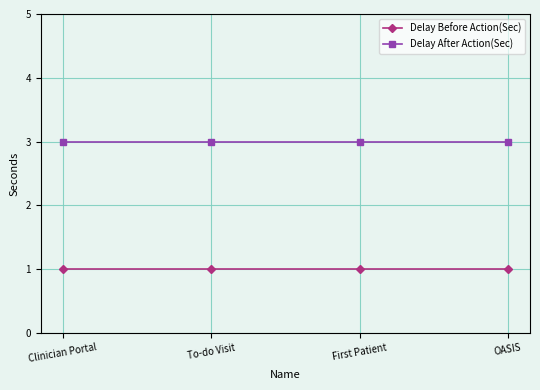

How many data points does each series have?

4